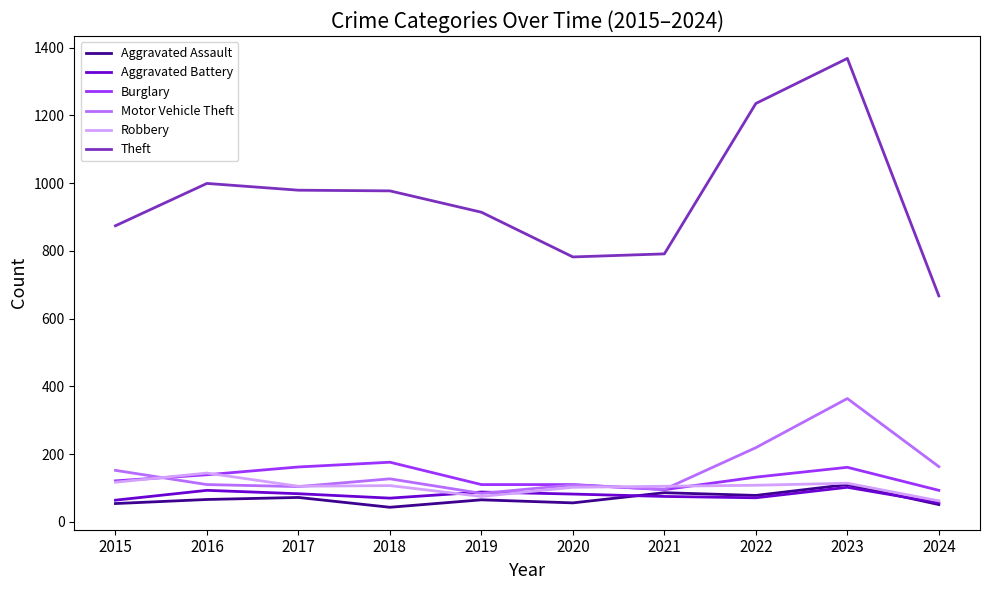

What is the greatest value displayed?

1368